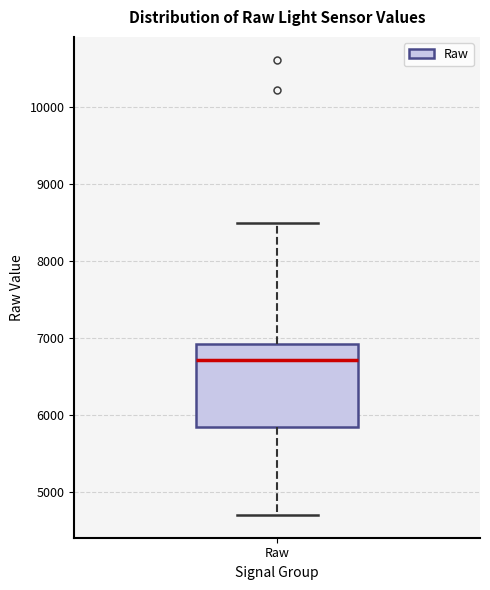

Read this box plot against the y-axis: the position of the median line, the range covered by the box, and the ends of both whiskers. The values are not printed on the chart, so give them approximately, as read against the axis.

median 6700, box 5800 to 6900, whiskers 4700 to 8500